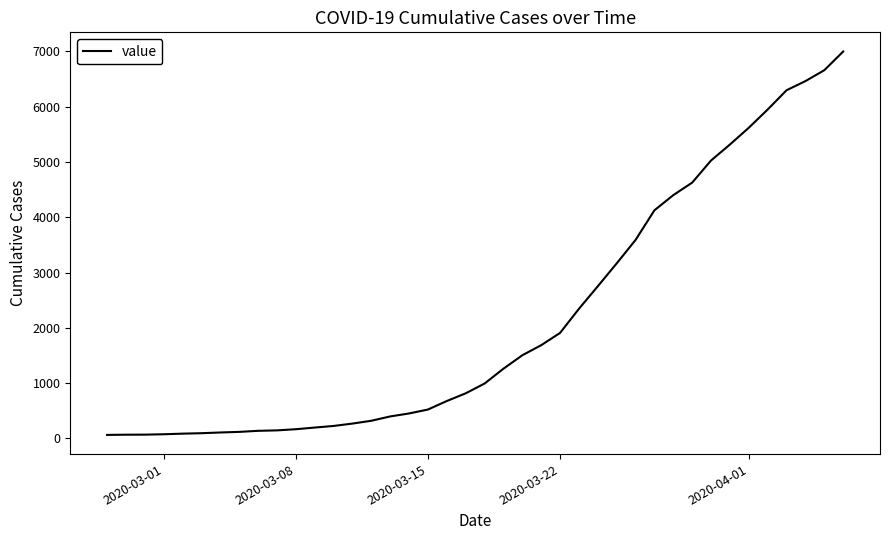

How many categories are shown in the chart?

40